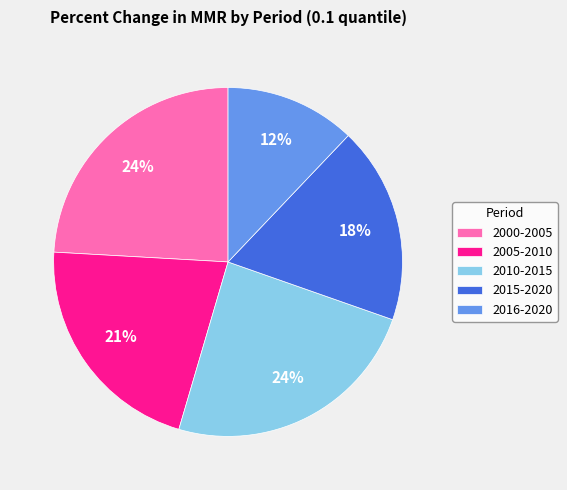

To the nearest percent, what is the difference between the largest and smallest slice percentages?

12%